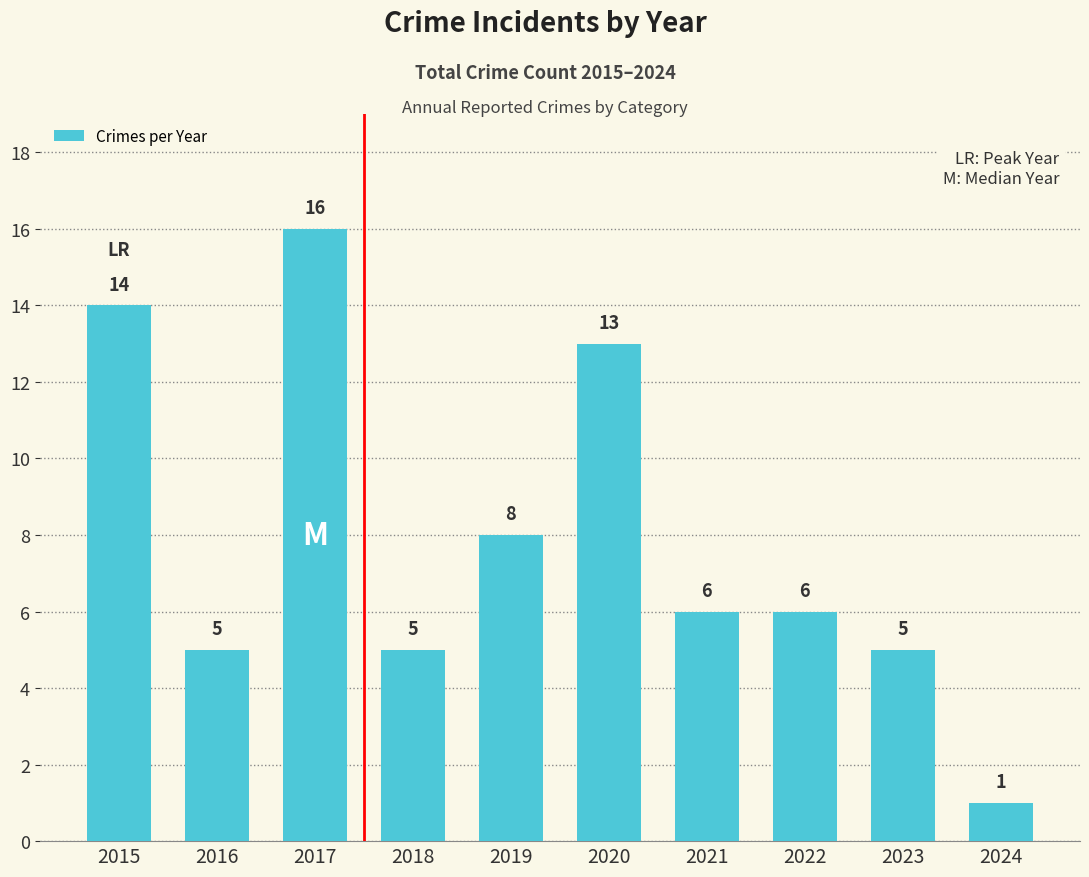

What value does the data have at 2022, to the nearest 10?

10